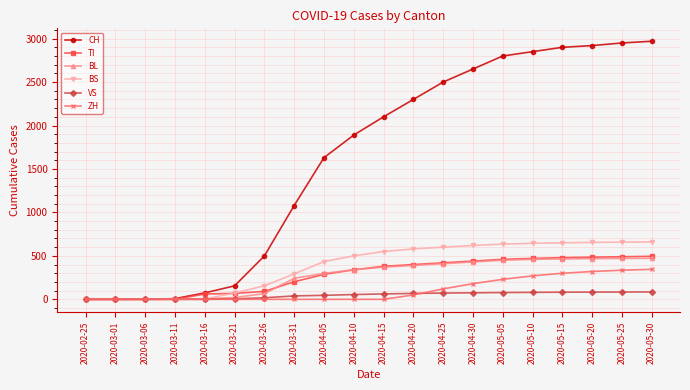

Which series has the largest range (max minus min)?

CH